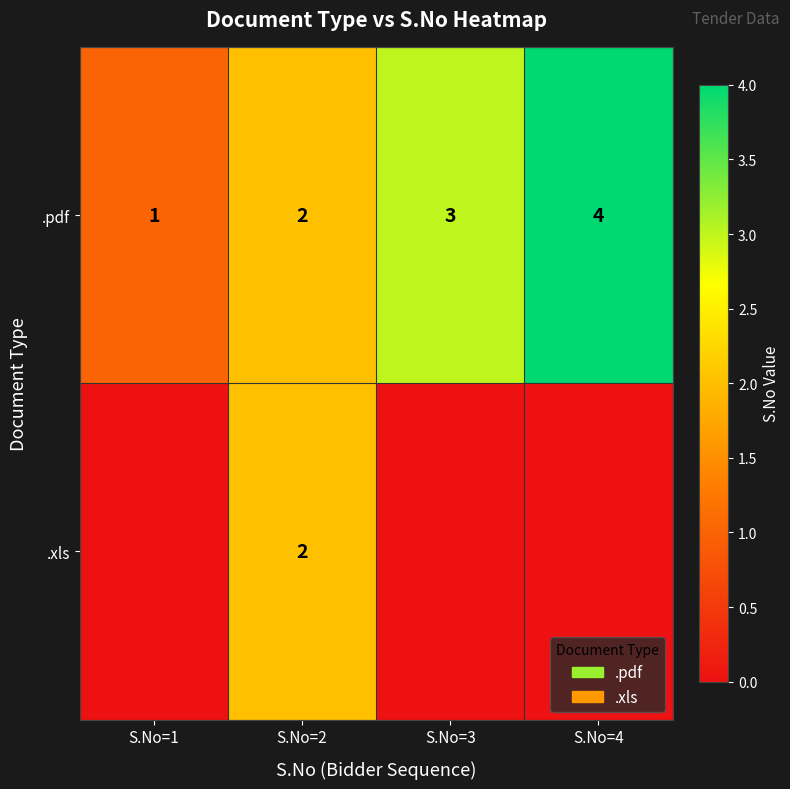

Rank the categories by .pdf value from lowest to highest.

S.No=1, S.No=2, S.No=3, S.No=4